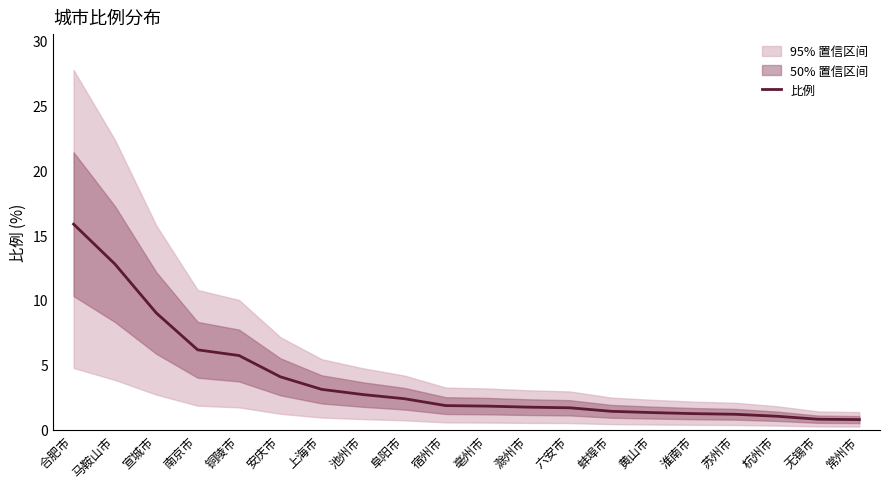

What is the smallest value displayed?

0.8